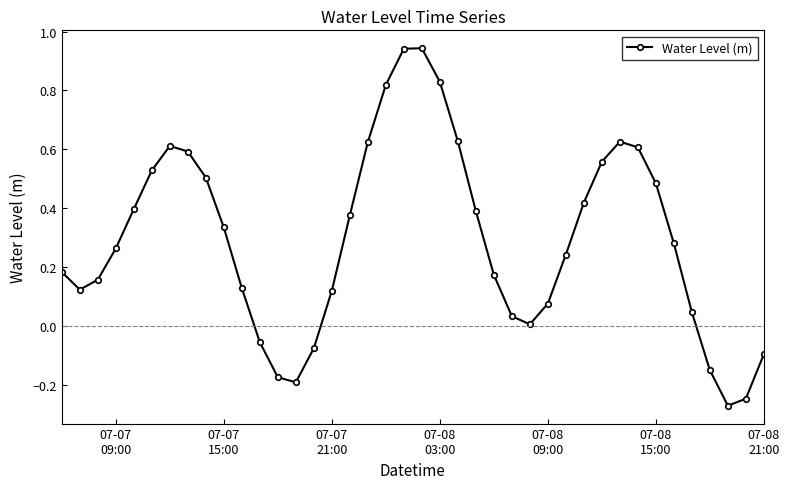

What is the sum of all values?

11.8